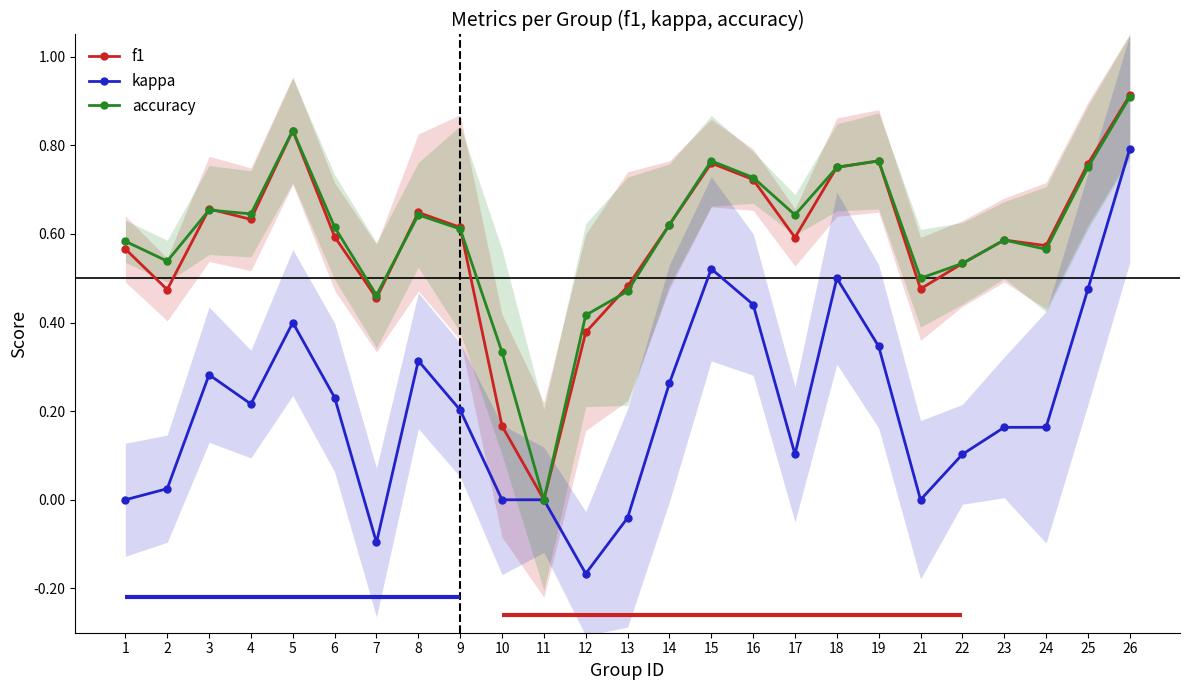

In f1, how many points are lower than both neighbors (excluding endpoints)?

7